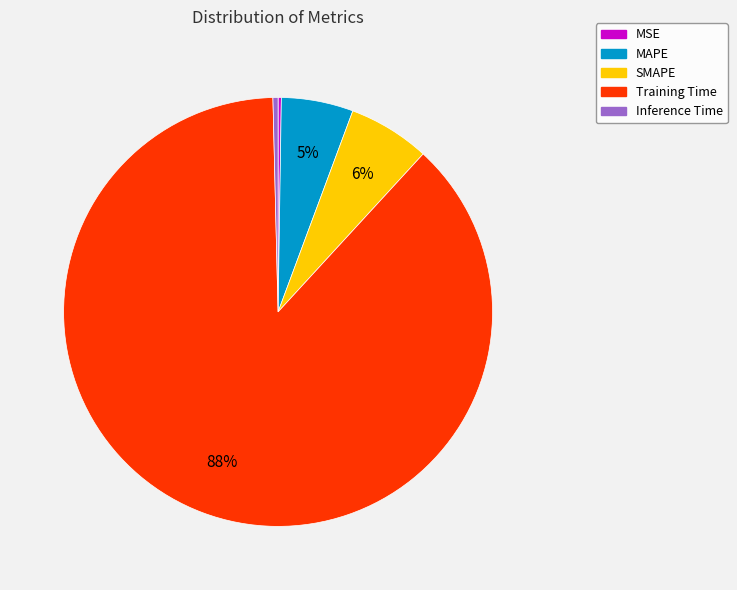

Which category has the biggest portion of the pie?

Training Time